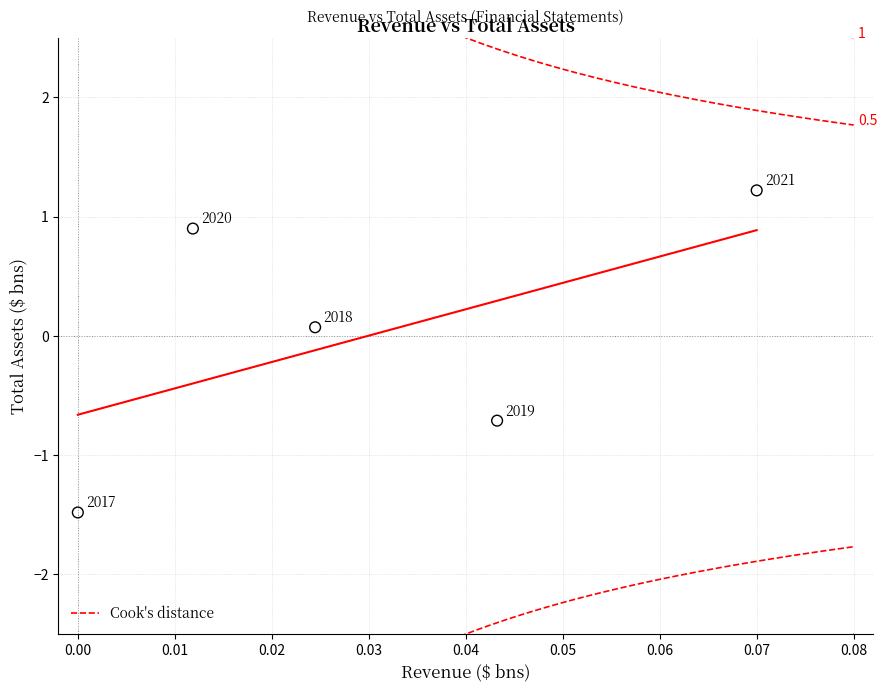

What is the range of Y values (max minus min)?

2.7